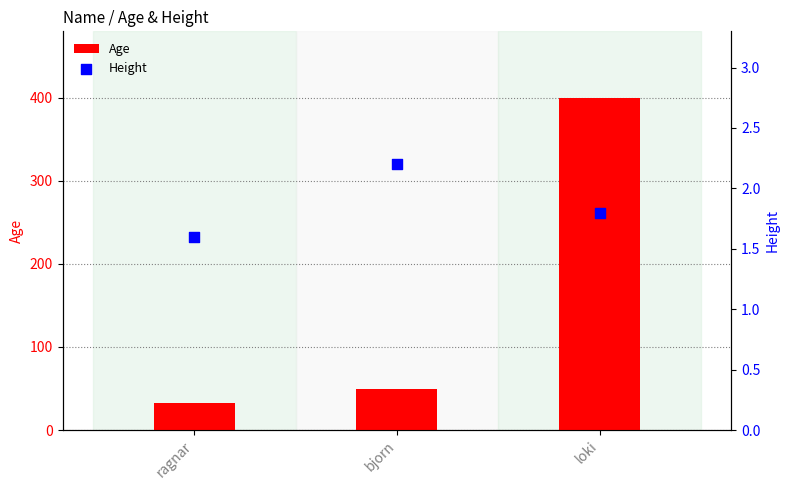

What is the total value across all series at ragnar?

33.6